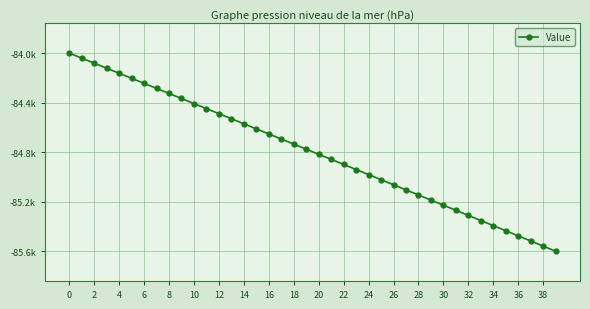

What is the label of the 7th point from the right?

33